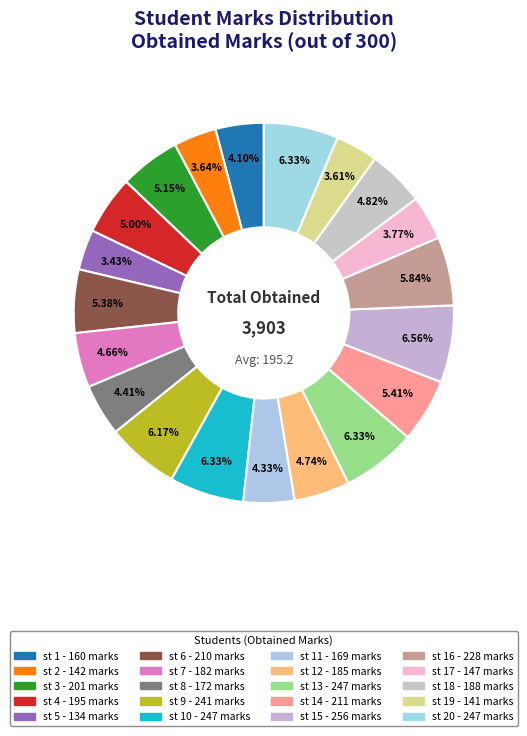

Rank the categories by value from lowest to highest.

st 5, st 19, st 2, st 17, st 1, st 11, st 8, st 7, st 12, st 18, st 4, st 3, st 6, st 14, st 16, st 9, st 10, st 13, st 20, st 15